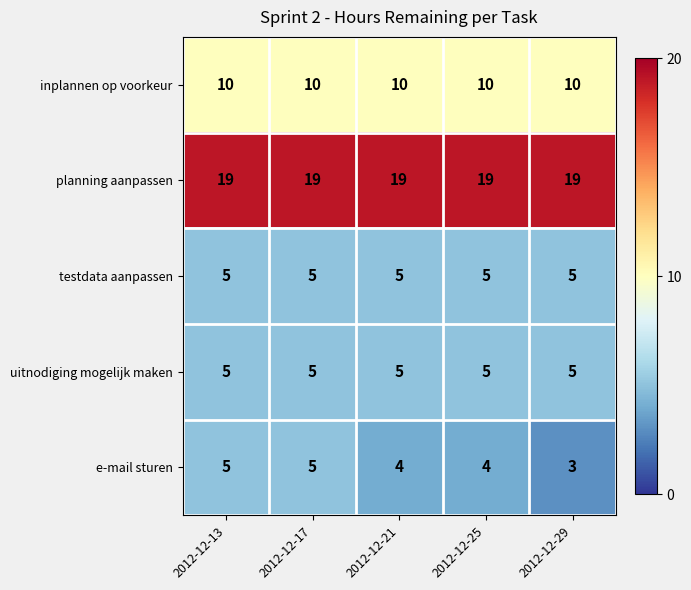

How many e-mail sturen values are between 4 and 5?

4